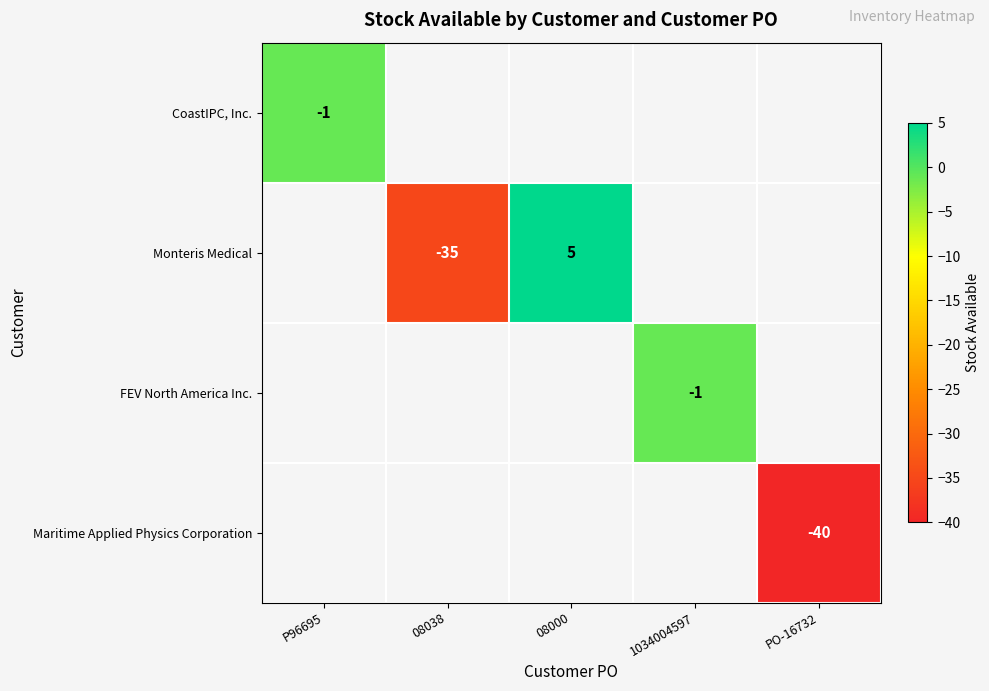

How many distinct data groups are displayed?

4